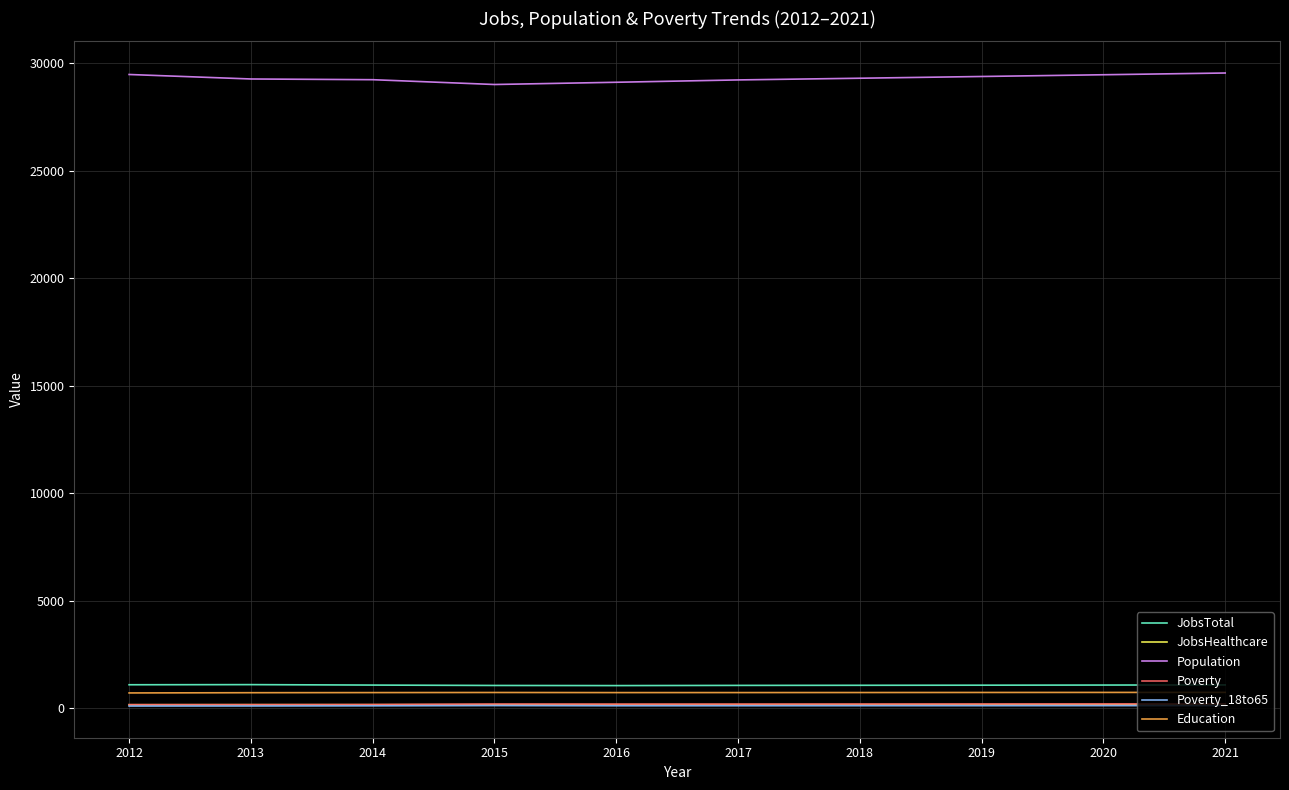

True or false: Poverty_18to65 and JobsTotal cross at least once.

False